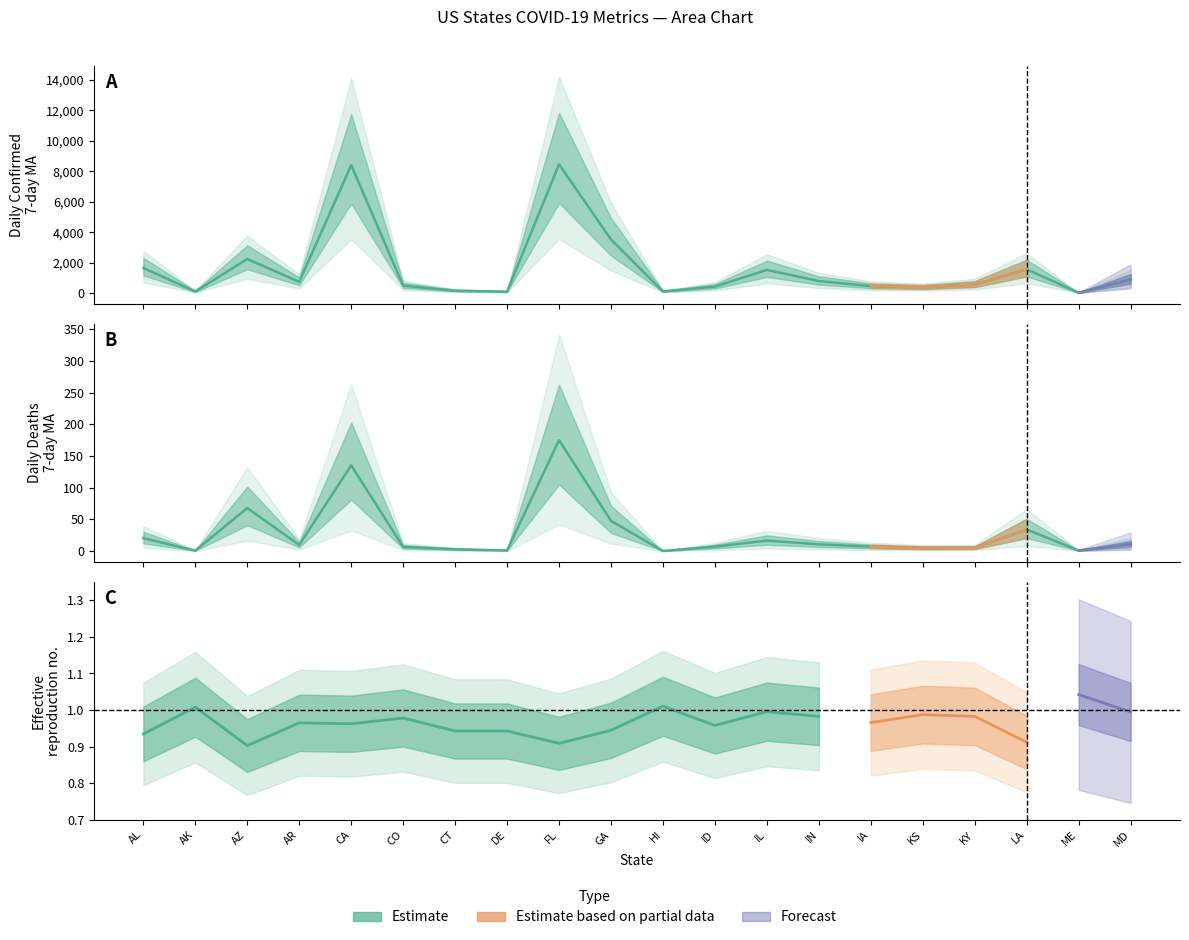

Rank the categories by value from highest to lowest.

FL, CA, GA, AZ, AL, LA, IL, MD, IN, AR, KY, CO, IA, ID, KS, CT, HI, AK, DE, ME